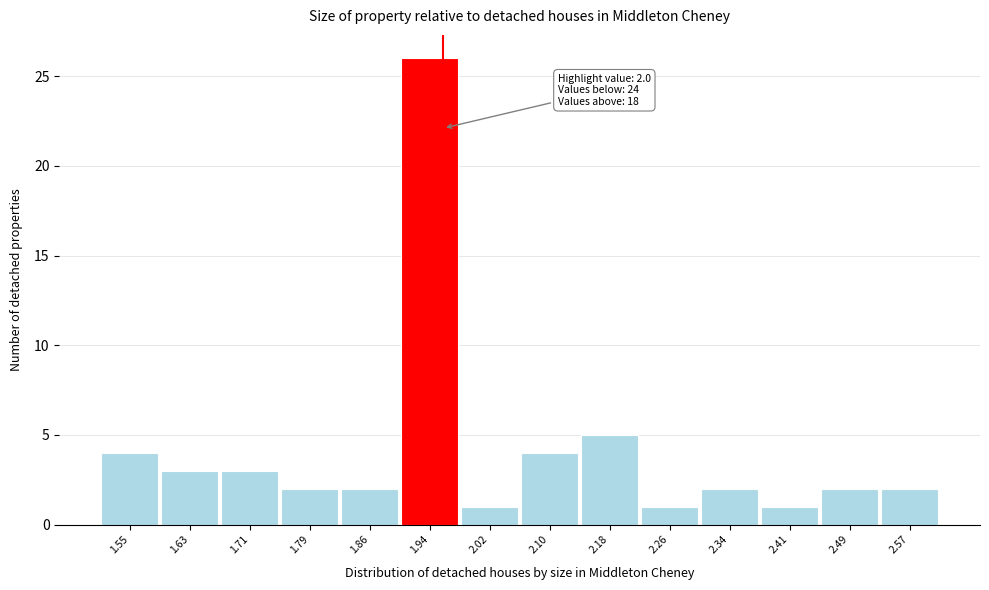

Reading left to right, list all the values displayed in this chart.

4	3	3	2	2	26	1	4	5	1	2	1	2	2